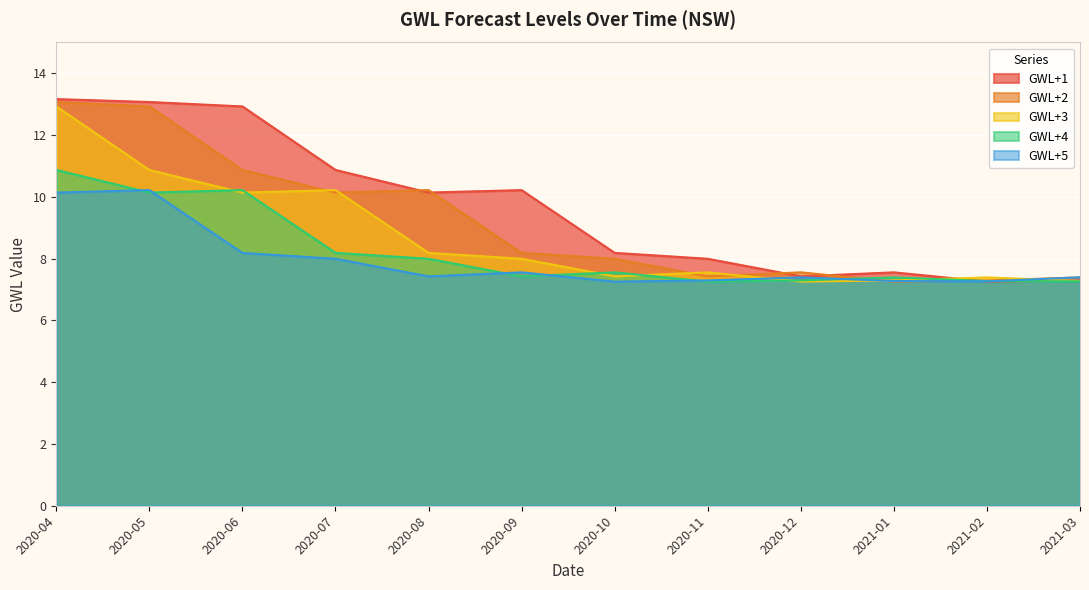

Is it true that GWL+5 equals 11.7 at 2020-09?

False